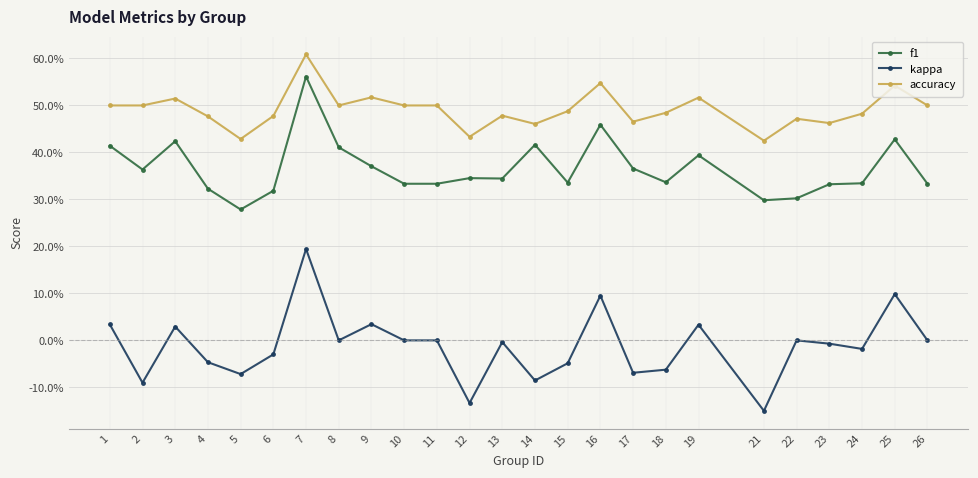

Is this an area chart (filled region under the line)?

No